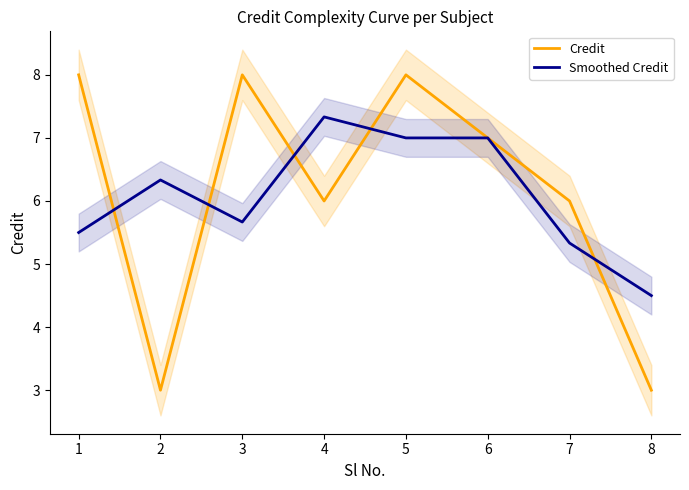

Rank the series by their maximum value, from highest to lowest.

Credit, Smoothed Credit